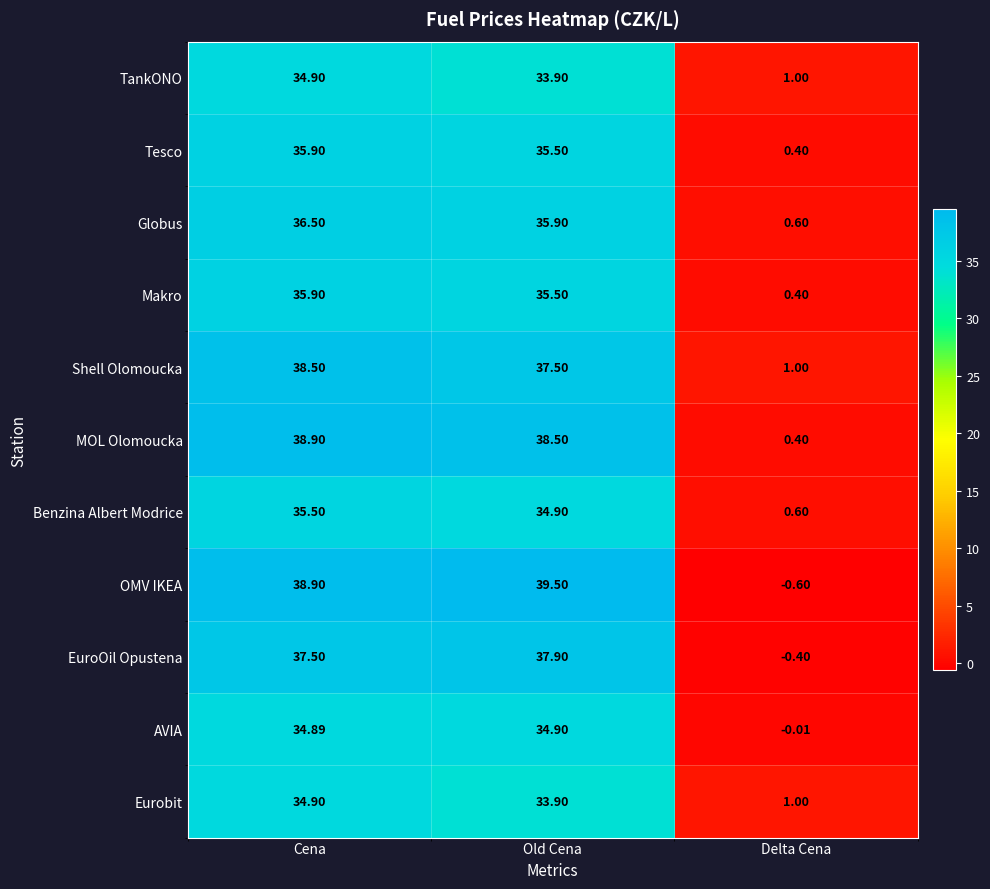

Is the value of MOL Olomoucka at Old Cena greater than the value of Shell Olomoucka at Old Cena?

Yes